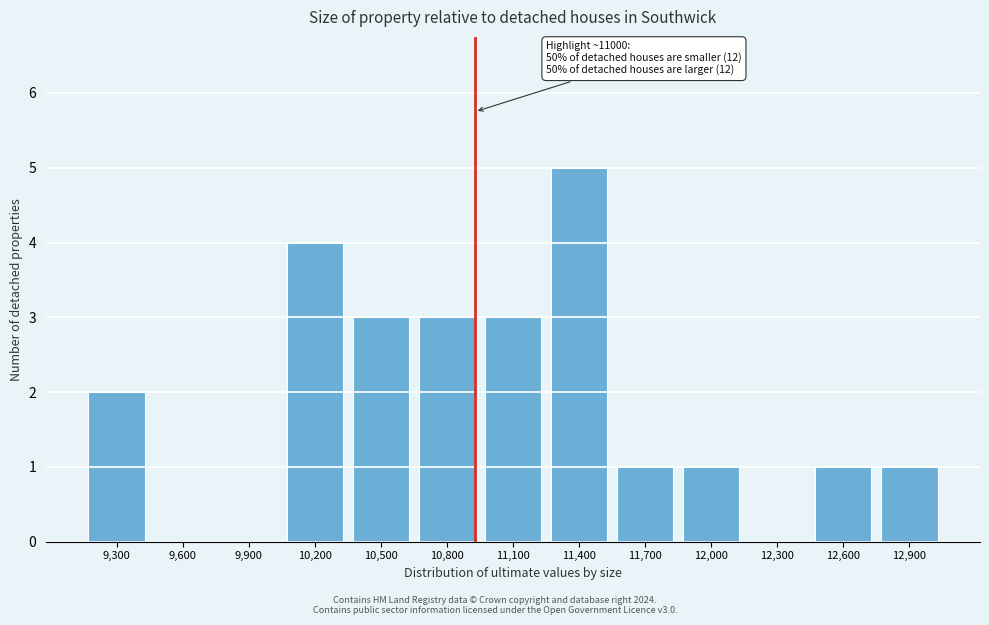

Reading right to left, what are all the values shown in this chart?

12,900=1	12,600=1	12,300=0	12,000=1	11,700=1	11,400=5	11,100=3	10,800=3	10,500=3	10,200=4	9,900=0	9,600=0	9,300=2